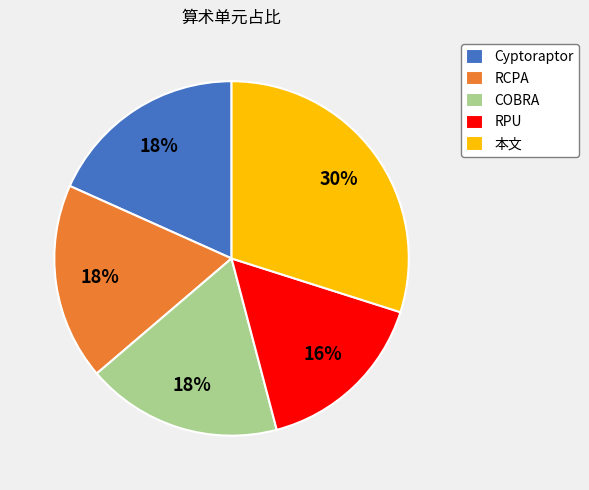

Is COBRA the majority of the pie?

No